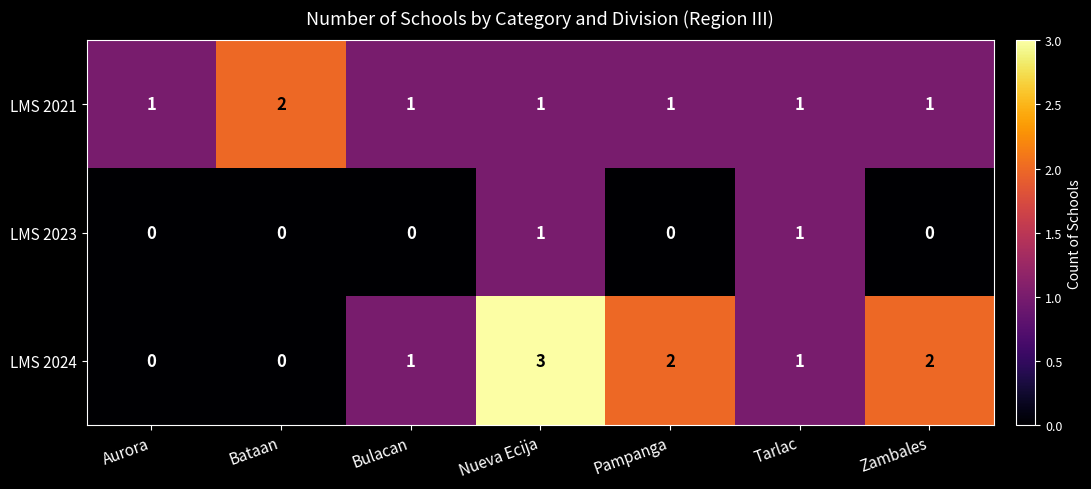

Which series has the largest range (max minus min)?

LMS 2024